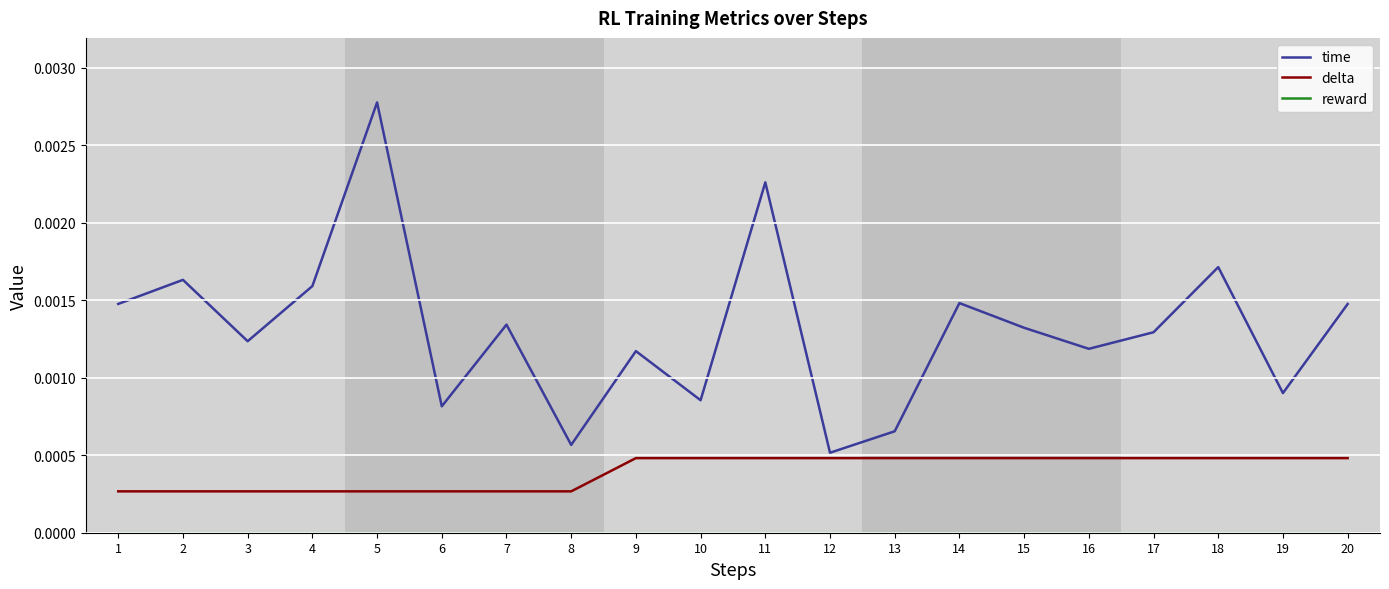

How many interior local peaks does the time series have?

7